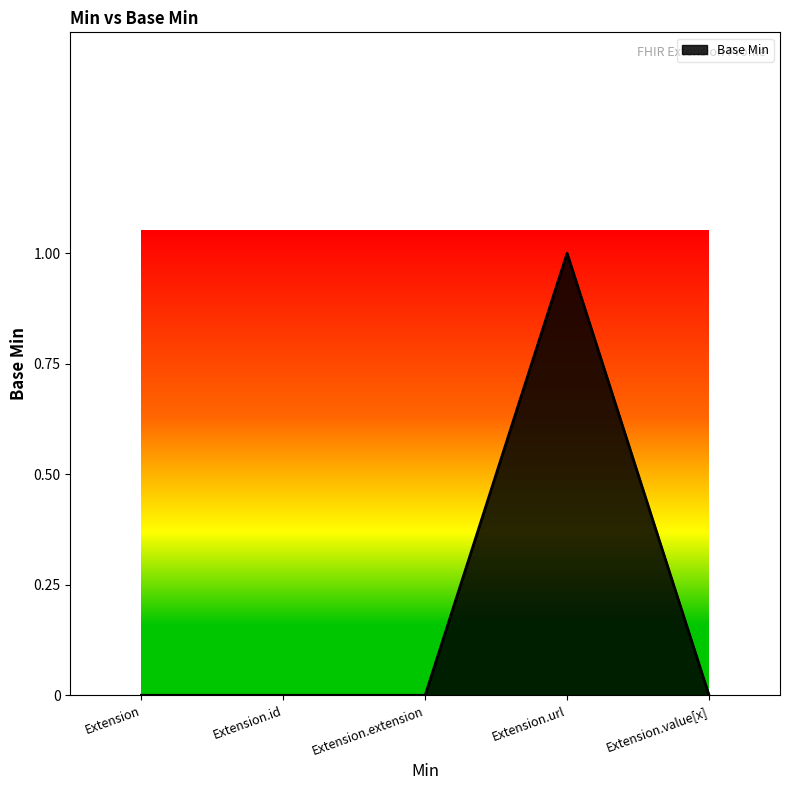

Does the chart have visible grid lines?

No